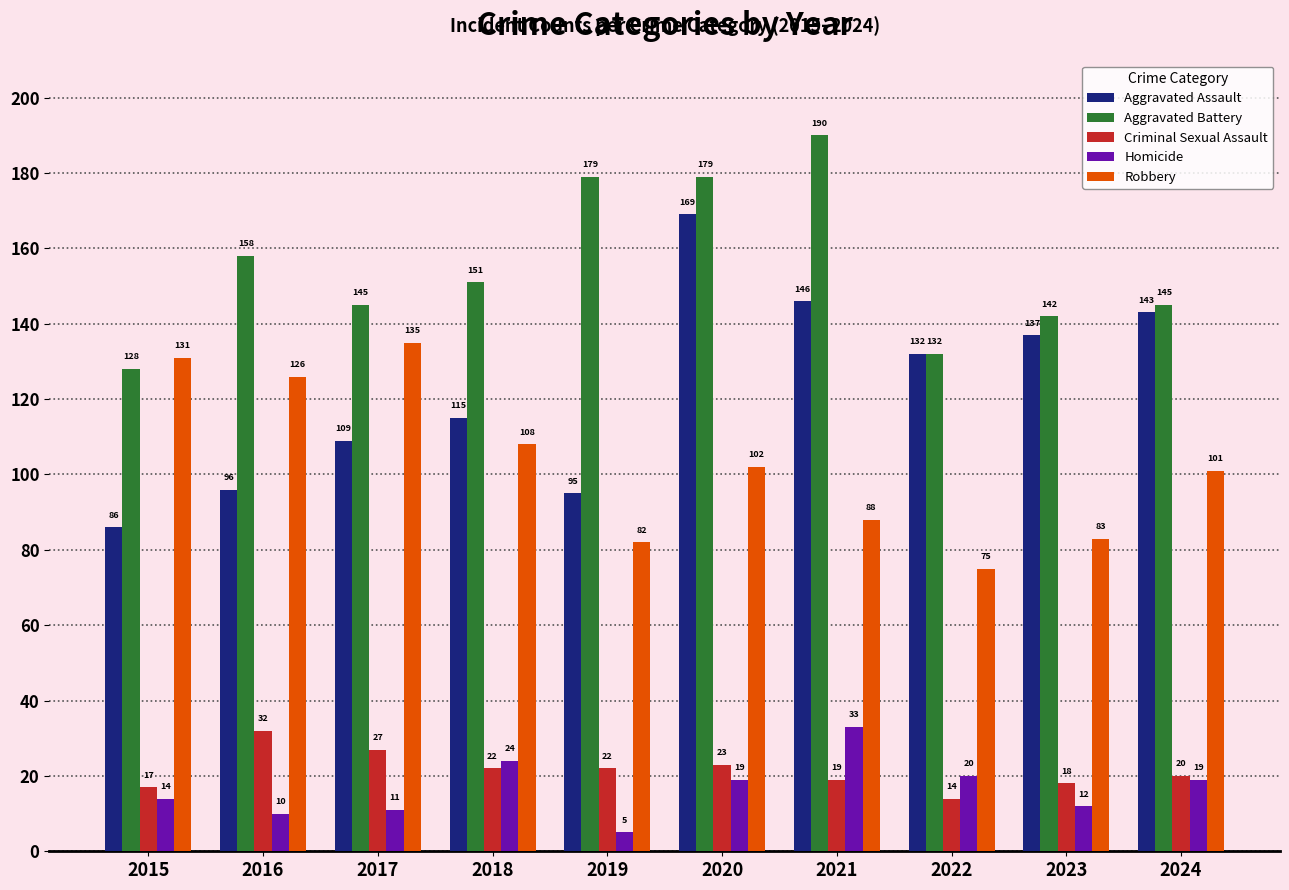

List the series in order of their peak value, highest first.

Aggravated Battery, Aggravated Assault, Robbery, Homicide, Criminal Sexual Assault